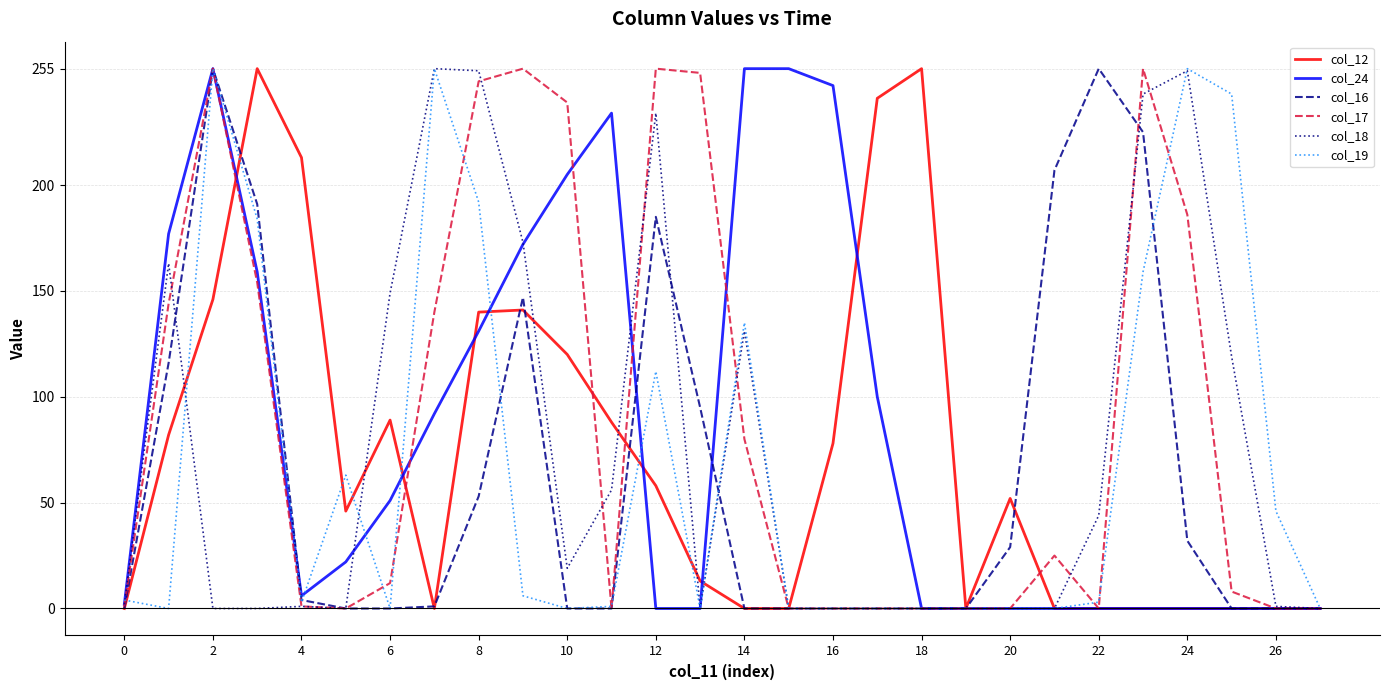

How many times do col_24 and col_12 cross each other?

7